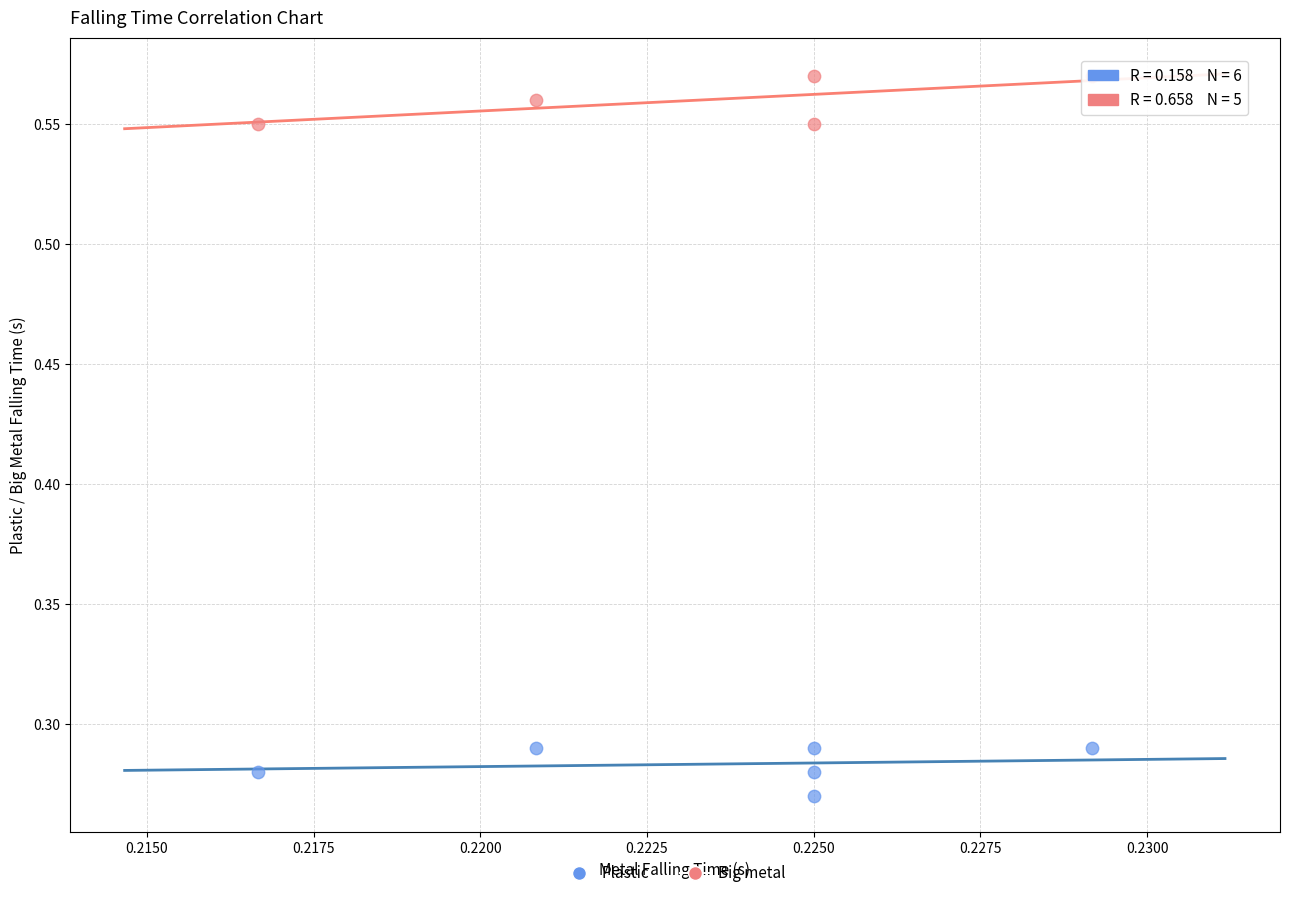

What are all the series names shown in the legend?

Plastic, Big metal